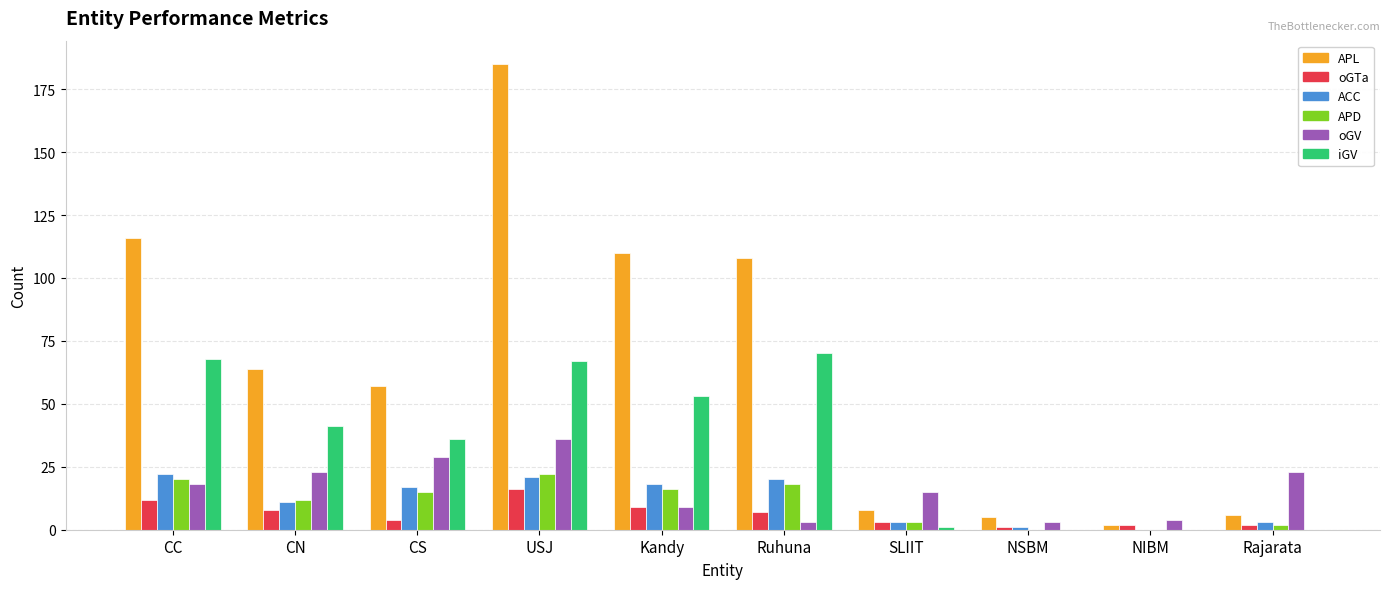

Is it true that APL equals 64 at CN?

True